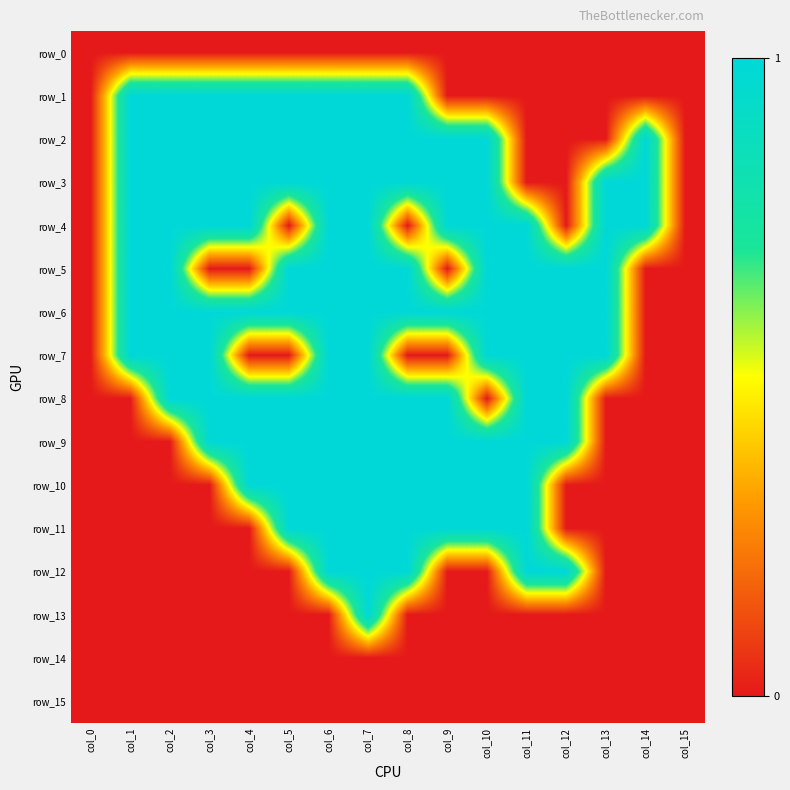

How many row_13 values are between 0 and 1?

16